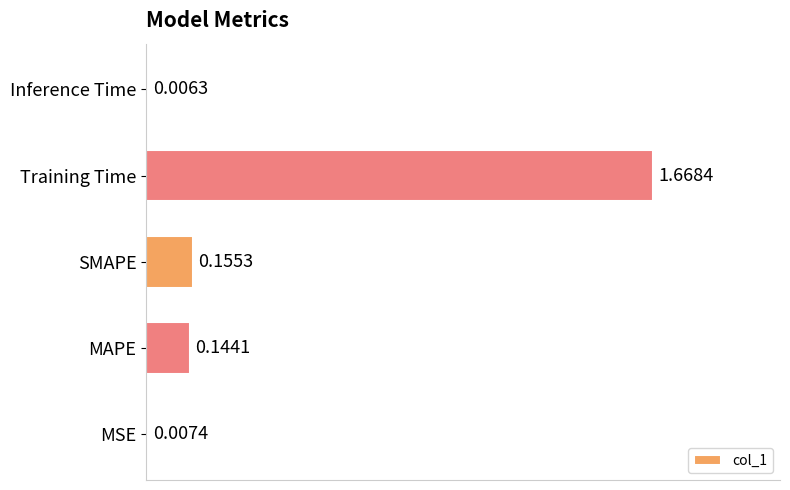

Between SMAPE and MSE, which is larger?

SMAPE